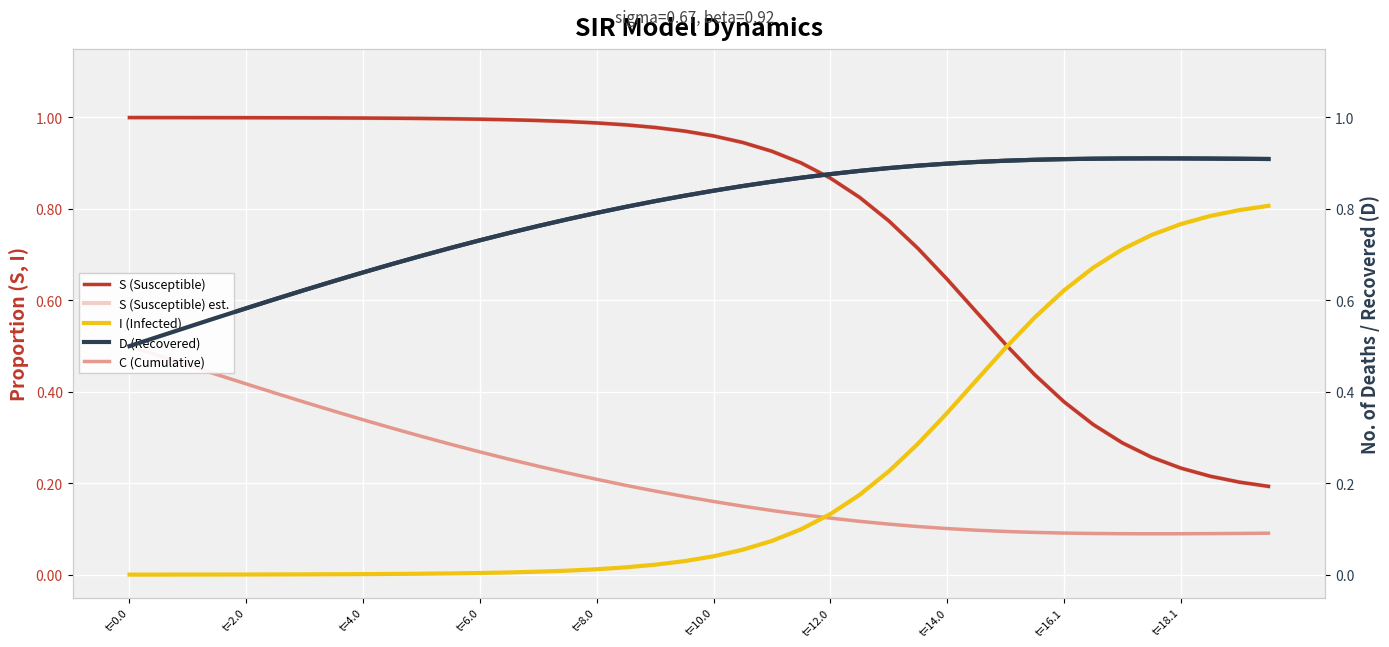

What value does the S (Susceptible) series have at t=10.0?

1.0